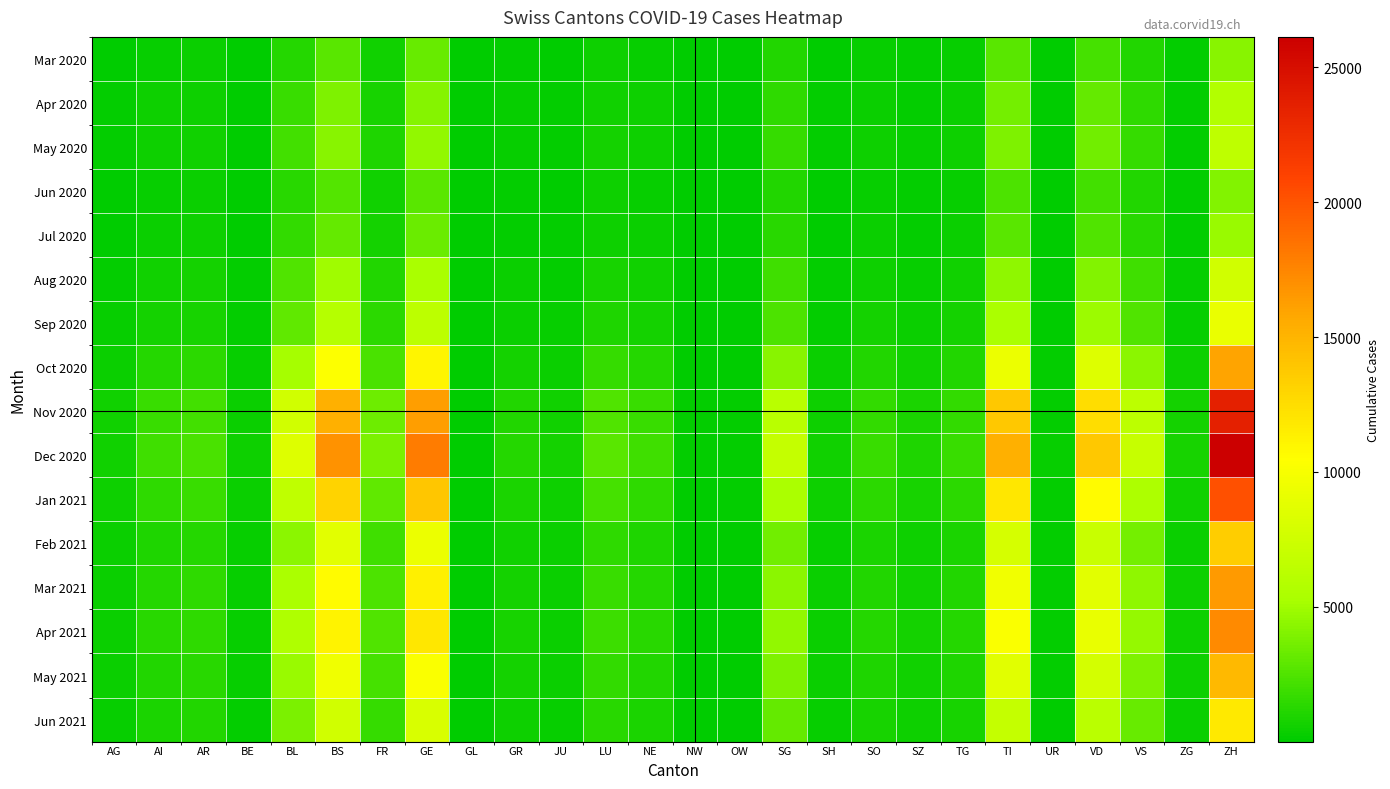

Reading left to right, what are all the values shown in this chart?

Mar 2020: AG=45	AI=310	AR=380	BE=42	BL=1200	BS=2800	FR=550	GE=3200	GL=12	GR=180	JU=95	LU=420	NE=310	NW=18	OW=22	SG=1100	SH=85	SO=280	SZ=150	TG=280	TI=2800	UR=35	VD=2200	VS=1100	ZG=120	ZH=4200
Apr 2020: AG=120	AI=420	AR=510	BE=95	BL=1800	BS=3900	FR=820	GE=4100	GL=18	GR=250	JU=135	LU=610	NE=430	NW=28	OW=35	SG=1500	SH=120	SO=390	SZ=210	TG=390	TI=3600	UR=50	VD=3100	VS=1500	ZG=170	ZH=5800
May 2020: AG=160	AI=480	AR=570	BE=110	BL=2100	BS=4200	FR=950	GE=4500	GL=22	GR=290	JU=155	LU=700	NE=490	NW=33	OW=40	SG=1700	SH=140	SO=440	SZ=240	TG=440	TI=3900	UR=58	VD=3500	VS=1700	ZG=195	ZH=6500
Jun 2020: AG=90	AI=300	AR=350	BE=70	BL=1300	BS=2600	FR=590	GE=2800	GL=14	GR=180	JU=96	LU=430	NE=300	NW=20	OW=25	SG=1050	SH=88	SO=270	SZ=148	TG=275	TI=2400	UR=36	VD=2100	VS=1100	ZG=120	ZH=4000
Jul 2020: AG=110	AI=360	AR=420	BE=82	BL=1550	BS=3100	FR=700	GE=3300	GL=16	GR=210	JU=115	LU=510	NE=360	NW=24	OW=30	SG=1260	SH=105	SO=325	SZ=178	TG=328	TI=2800	UR=43	VD=2530	VS=1300	ZG=144	ZH=4780
Aug 2020: AG=180	AI=570	AR=670	BE=130	BL=2460	BS=4940	FR=1120	GE=5260	GL=25	GR=335	JU=185	LU=815	NE=570	NW=38	OW=48	SG=2010	SH=168	SO=520	SZ=284	TG=522	TI=4460	UR=69	VD=4030	VS=2050	ZG=228	ZH=7620
Sep 2020: AG=220	AI=690	AR=810	BE=158	BL=2980	BS=5990	FR=1360	GE=6380	GL=30	GR=406	JU=224	LU=988	NE=692	NW=46	OW=58	SG=2440	SH=204	SO=630	SZ=344	TG=633	TI=5410	UR=84	VD=4890	VS=2490	ZG=276	ZH=9230
Oct 2020: AG=380	AI=1200	AR=1400	BE=274	BL=5160	BS=10370	FR=2350	GE=11030	GL=52	GR=702	JU=388	LU=1710	NE=1198	NW=80	OW=100	SG=4220	SH=353	SO=1090	SZ=595	TG=1095	TI=9360	UR=145	VD=8460	VS=4310	ZG=478	ZH=15980
Nov 2020: AG=560	AI=1770	AR=2070	BE=404	BL=7620	BS=15300	FR=3470	GE=16280	GL=77	GR=1036	JU=572	LU=2524	NE=1768	NW=118	OW=148	SG=6230	SH=521	SO=1610	SZ=879	TG=1616	TI=13820	UR=214	VD=12490	VS=6360	ZG=706	ZH=23590
Dec 2020: AG=620	AI=1960	AR=2290	BE=448	BL=8440	BS=16940	FR=3840	GE=18020	GL=85	GR=1147	JU=634	LU=2795	NE=1958	NW=131	OW=164	SG=6900	SH=577	SO=1784	SZ=974	TG=1790	TI=15300	UR=237	VD=13830	VS=7040	ZG=782	ZH=26120
Jan 2021: AG=480	AI=1520	AR=1775	BE=347	BL=6540	BS=13130	FR=2977	GE=13967	GL=66	GR=889	JU=491	LU=2167	NE=1518	NW=101	OW=127	SG=5349	SH=447	SO=1382	SZ=755	TG=1387	TI=11855	UR=184	VD=10718	VS=5459	ZG=606	ZH=20249
Feb 2021: AG=320	AI=1013	AR=1183	BE=231	BL=4360	BS=8753	FR=1984	GE=9311	GL=44	GR=593	JU=327	LU=1444	NE=1012	NW=68	OW=85	SG=3566	SH=298	SO=921	SZ=503	TG=925	TI=7903	UR=123	VD=7145	VS=3639	ZG=404	ZH=13499
Mar 2021: AG=390	AI=1235	AR=1442	BE=282	BL=5316	BS=10671	FR=2419	GE=11352	GL=54	GR=723	JU=399	LU=1761	NE=1234	NW=82	OW=103	SG=4348	SH=364	SO=1123	SZ=613	TG=1128	TI=9634	UR=150	VD=8710	VS=4436	ZG=492	ZH=16457
Apr 2021: AG=410	AI=1299	AR=1516	BE=296	BL=5590	BS=11221	FR=2543	GE=11941	GL=57	GR=760	JU=419	LU=1851	NE=1297	NW=86	OW=108	SG=4571	SH=383	SO=1182	SZ=645	TG=1186	TI=10131	UR=158	VD=9160	VS=4665	ZG=518	ZH=17304
May 2021: AG=350	AI=1108	AR=1293	BE=253	BL=4768	BS=9571	FR=2169	GE=10182	GL=49	GR=648	JU=358	LU=1579	NE=1106	NW=74	OW=92	SG=3898	SH=326	SO=1008	SZ=550	TG=1011	TI=8641	UR=134	VD=7810	VS=3978	ZG=442	ZH=14759
Jun 2021: AG=280	AI=887	AR=1034	BE=202	BL=3814	BS=7657	FR=1735	GE=8146	GL=39	GR=518	JU=286	LU=1263	NE=885	NW=59	OW=74	SG=3118	SH=261	SO=806	SZ=440	TG=809	TI=6913	UR=107	VD=6248	VS=3182	ZG=354	ZH=11807